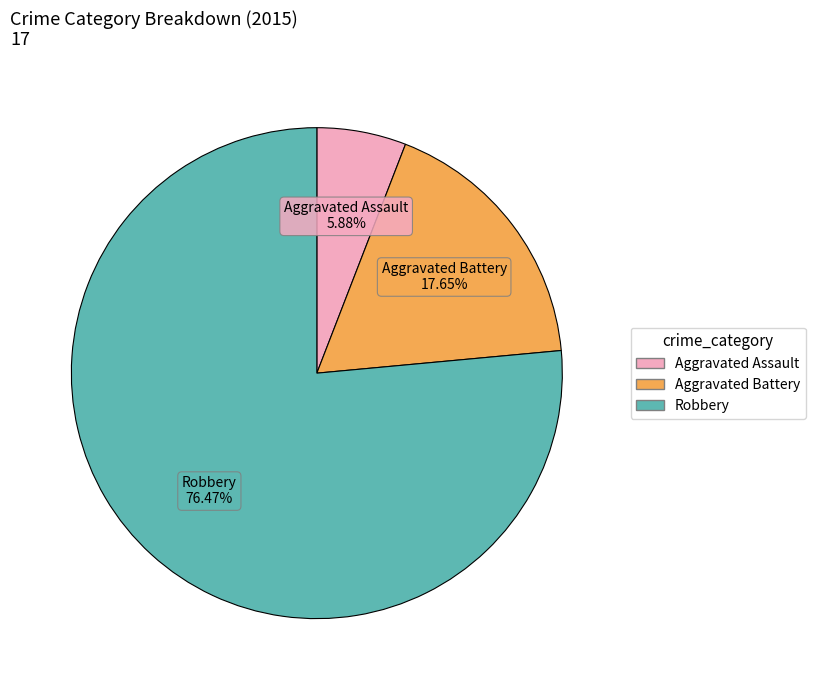

Which slice is the smallest?

Aggravated Assault